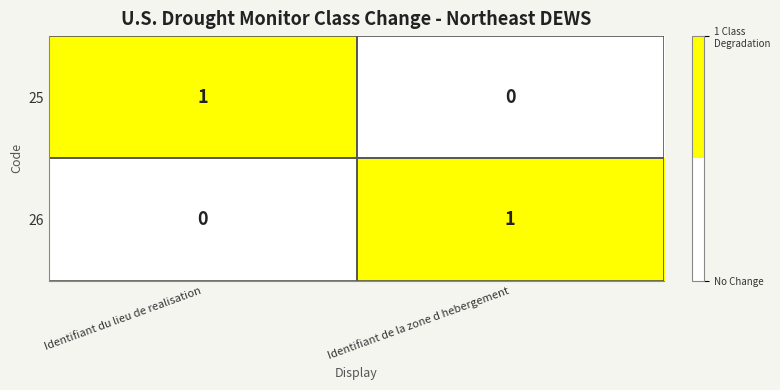

At which label does 25 reach its minimum?

Identifiant de la zone d hebergement